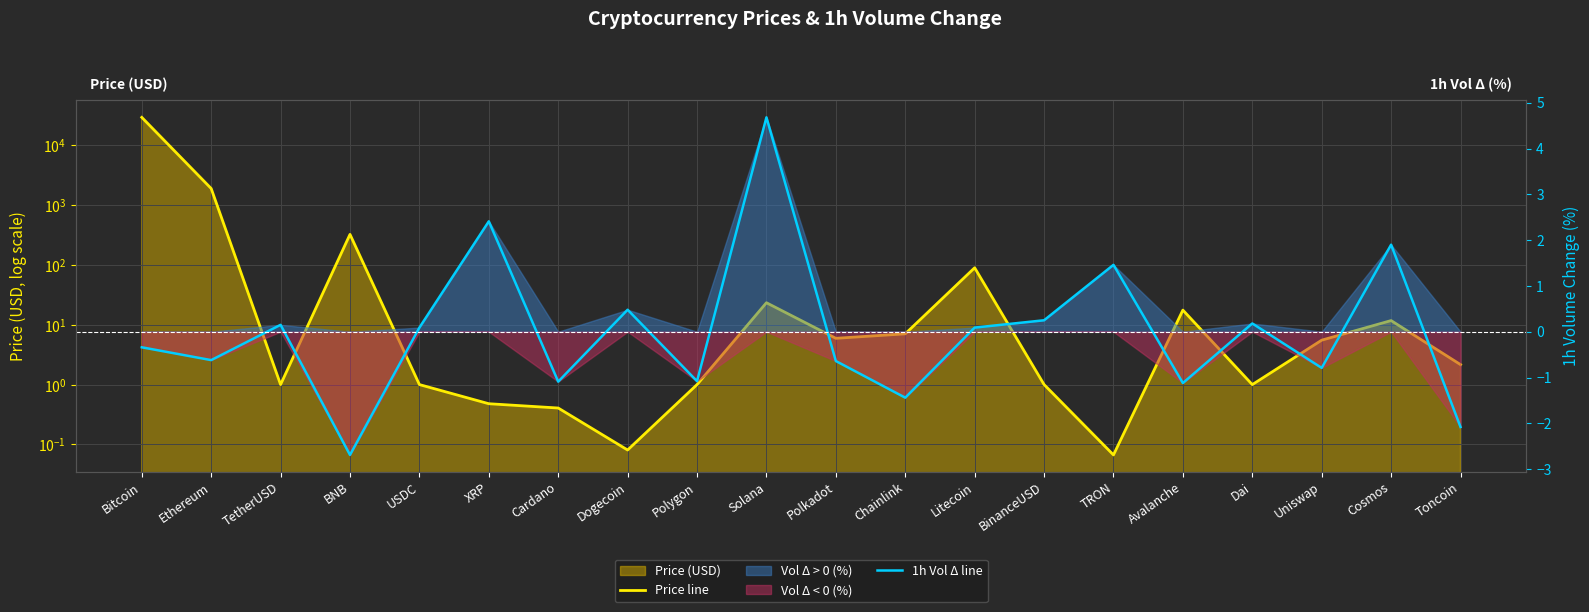

At how many categories does at least one series exceed 16999?

1